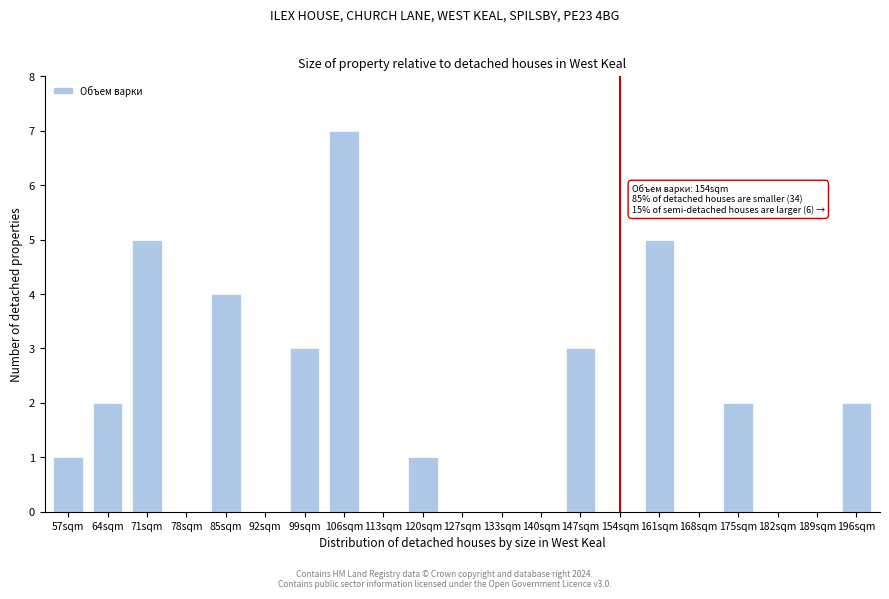

Reading left to right, list all the values displayed in this chart.

57sqm=1	64sqm=2	71sqm=5	78sqm=0	85sqm=4	92sqm=0	99sqm=3	106sqm=7	113sqm=0	120sqm=1	127sqm=0	133sqm=0	140sqm=0	147sqm=3	154sqm=0	161sqm=5	168sqm=0	175sqm=2	182sqm=0	189sqm=0	196sqm=2